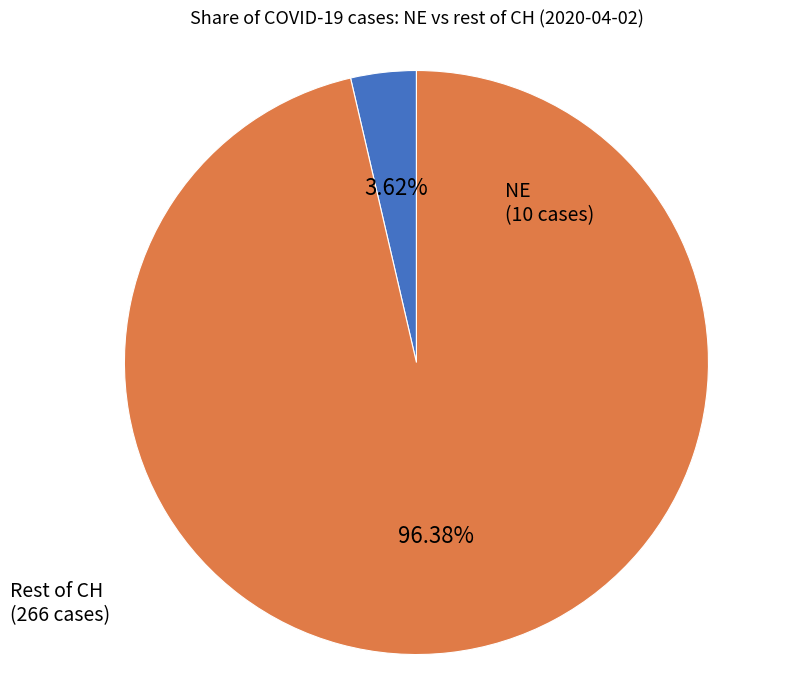

Does any single category account for the majority?

Yes